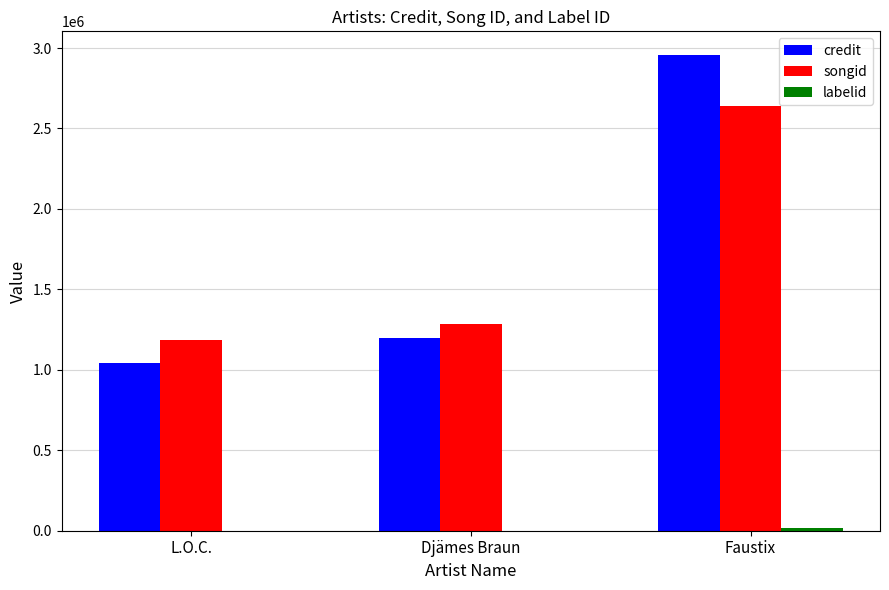

Read the songid value at Faustix.

2636822